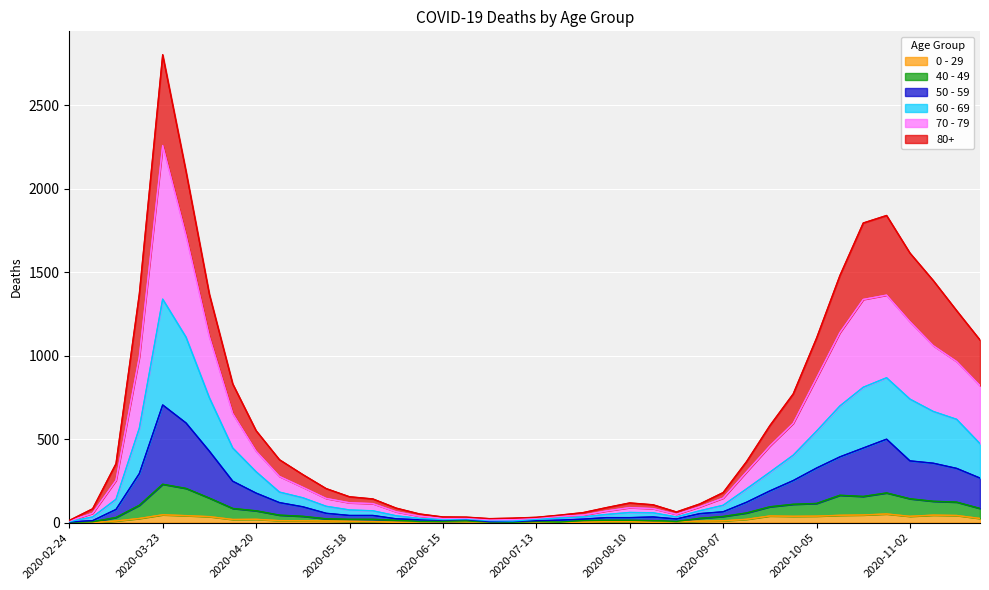

Which series has the widest spread of values?

80+